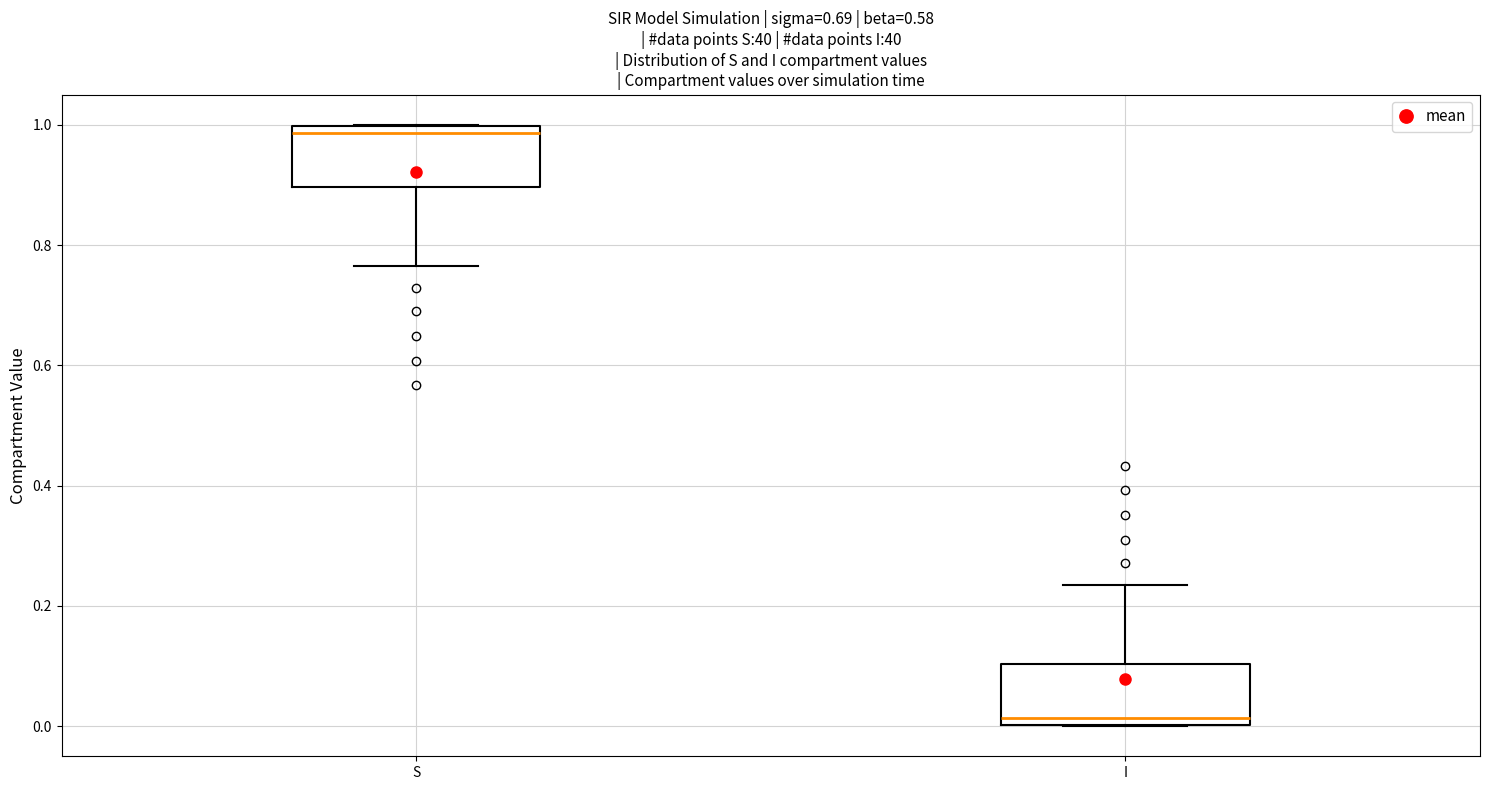

Which box has the highest median line?

S